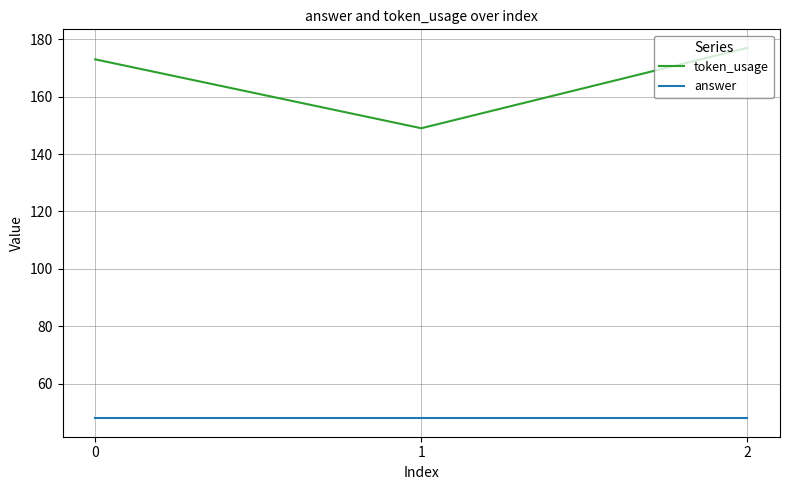

Reading left to right, list all the values displayed in this chart.

token_usage: 0=173	1=149	2=177
answer: 0=48	1=48	2=48